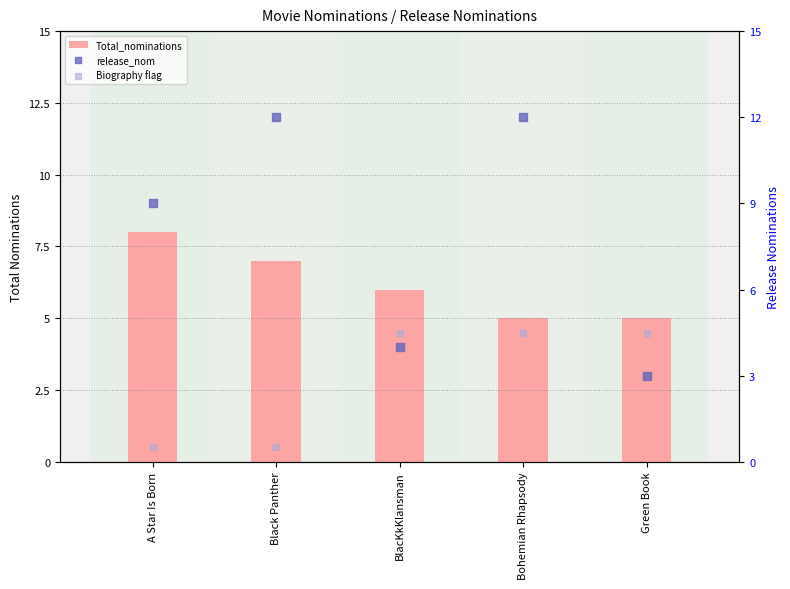

Which series contains the lowest Y value?

Biography flag